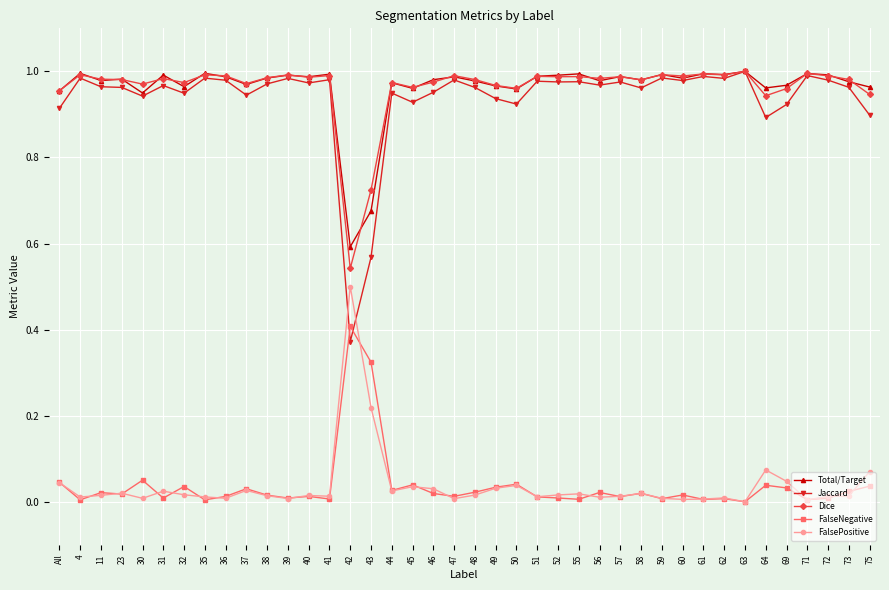

What is the label of the 29th point from the left?

58